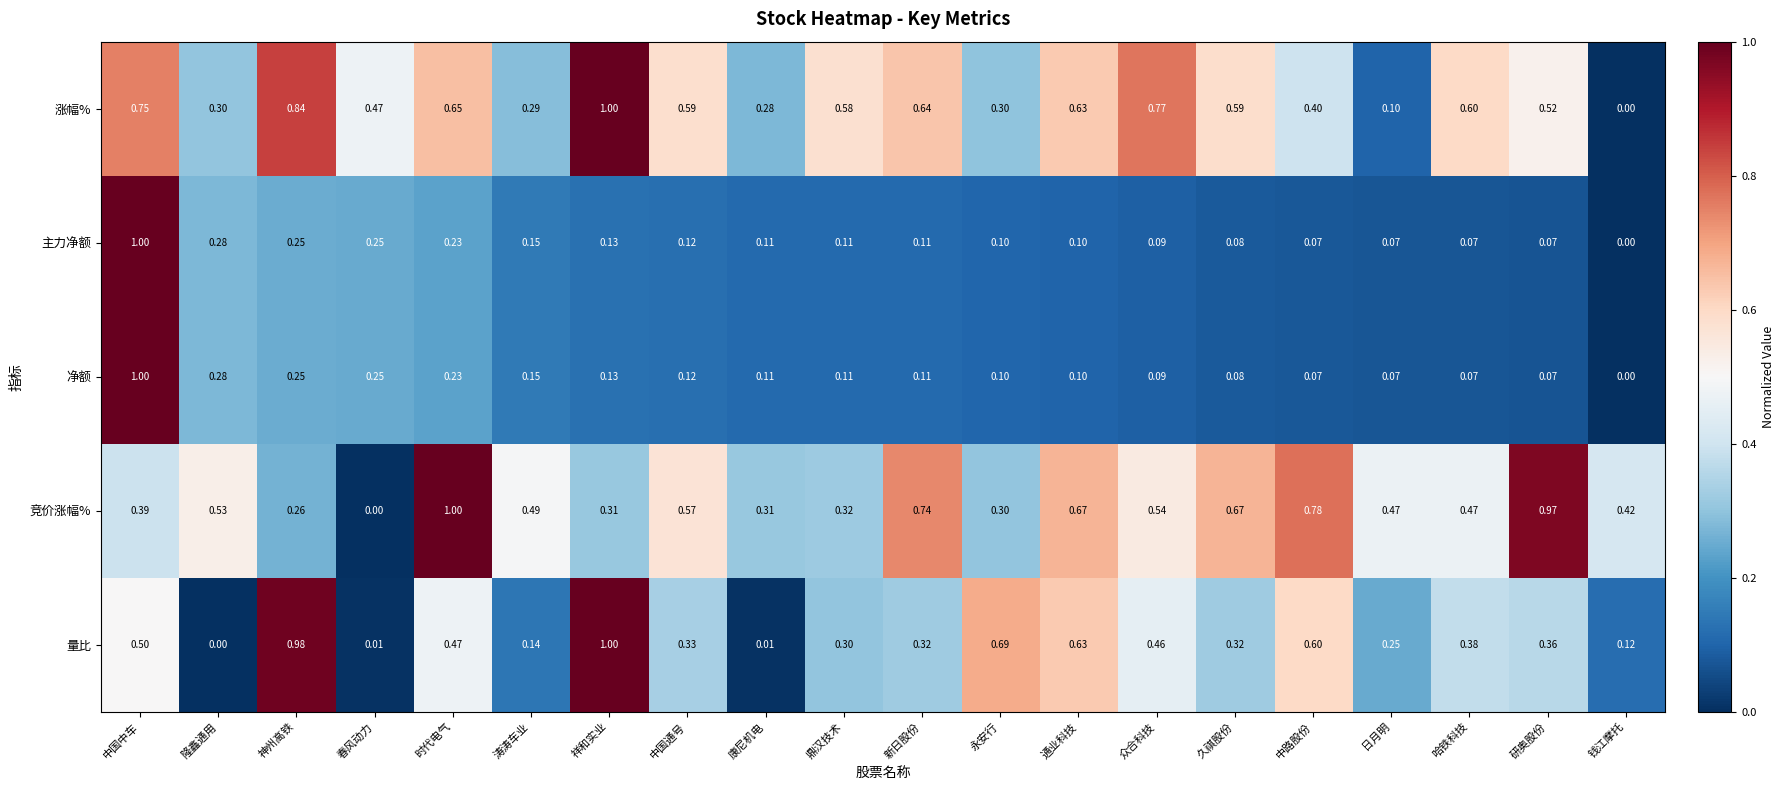

At which label is 主力净额 closest to 0?

钱江摩托